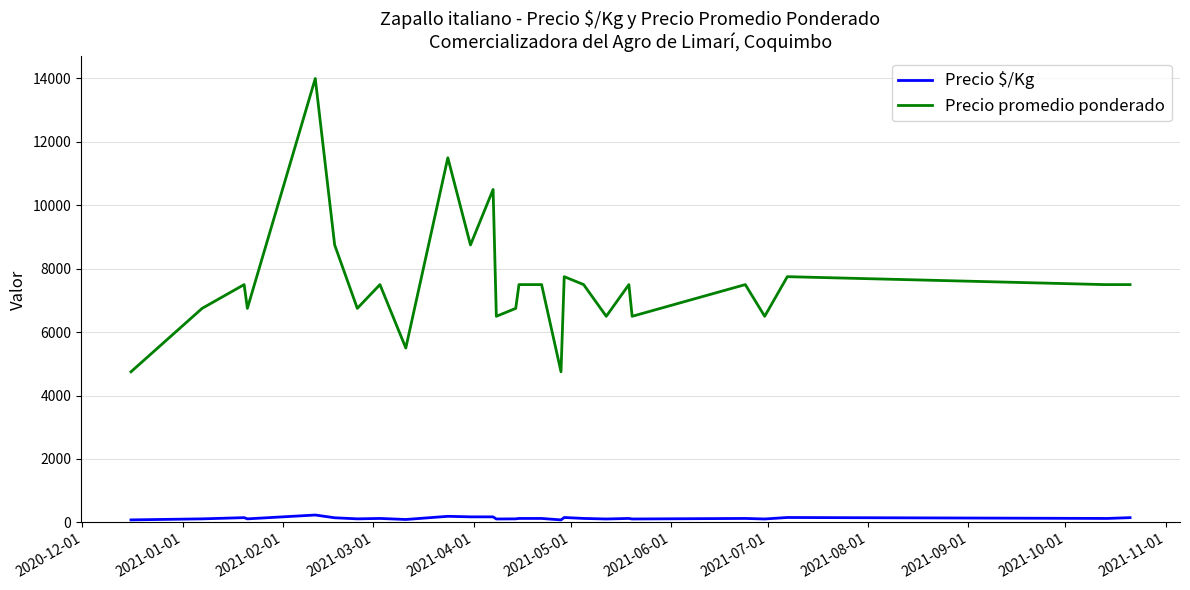

List the series in order of their overall mean, lowest first.

Precio $/Kg, Precio promedio ponderado